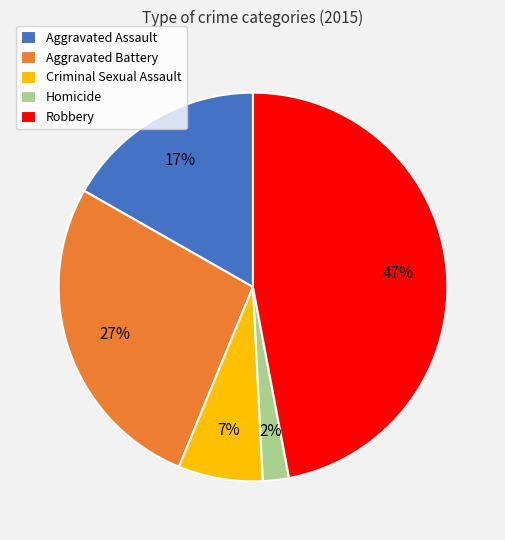

Does any single category account for the majority?

No